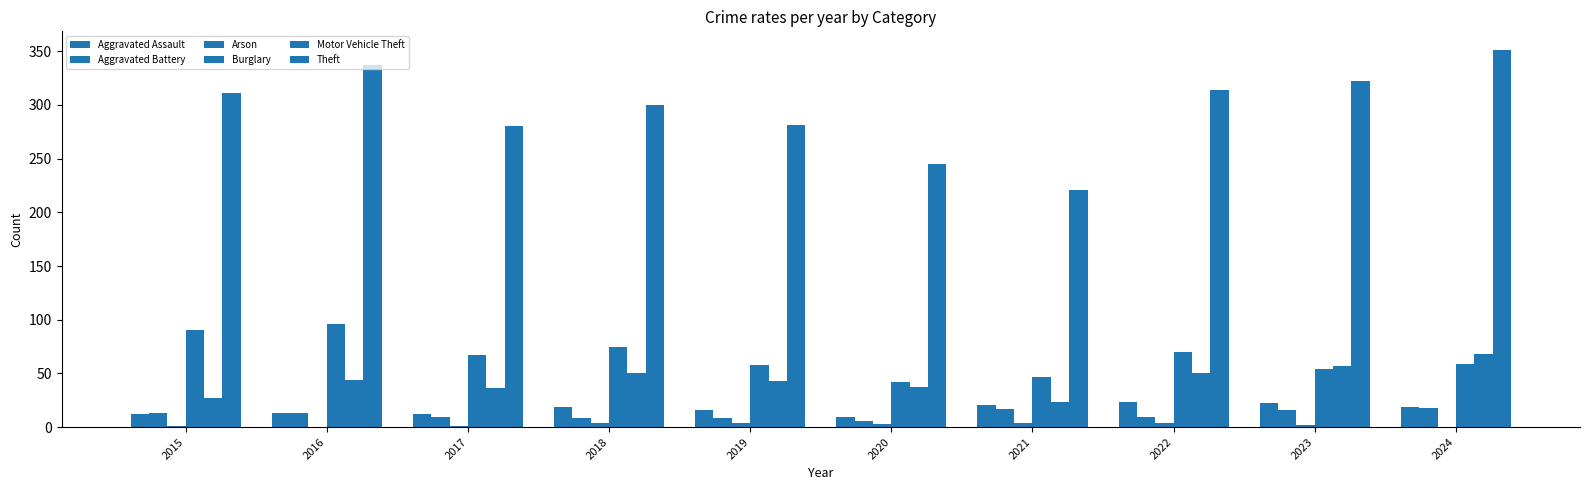

How many groups of bars are there?

10